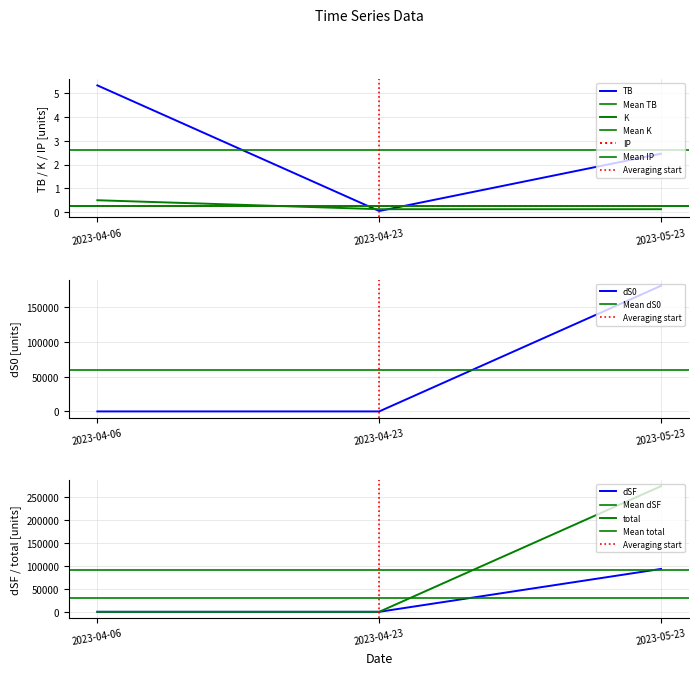

True or false: TB has a value of 4.2 at 2023-05-23.

False